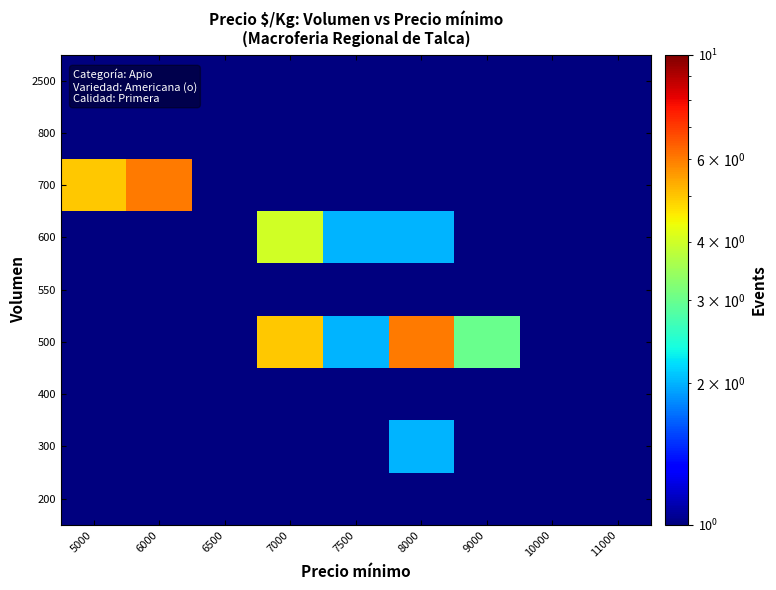

At which category is the sum across all series the highest?

8000